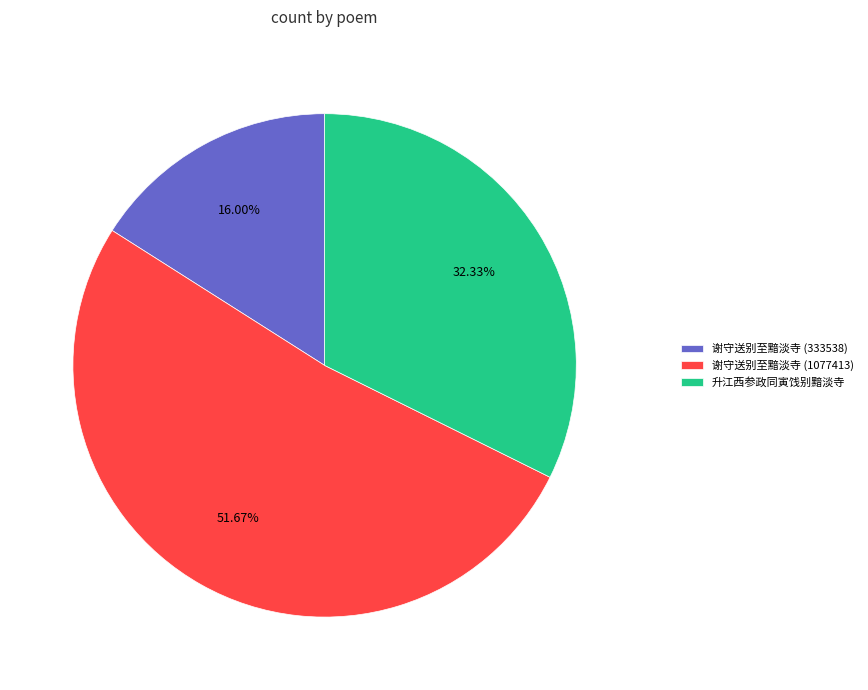

To the nearest percent, what is the difference between the 升江西参政同寅饯别黯淡寺 and 谢守送别至黯淡寺 (1077413) slice percentages?

19%